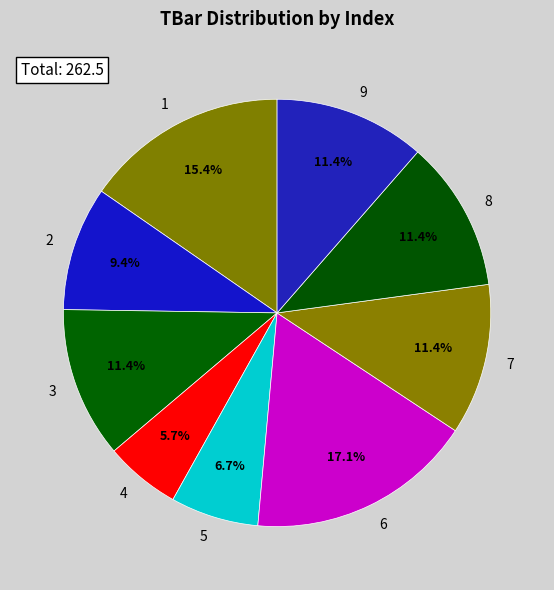

The 2 slice represents 9% of the pie. True or false?

True